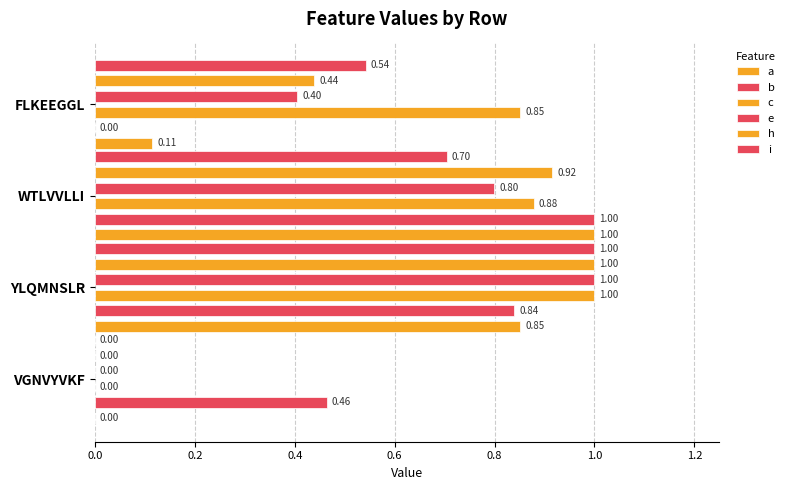

How many data points in i are above 0?

3